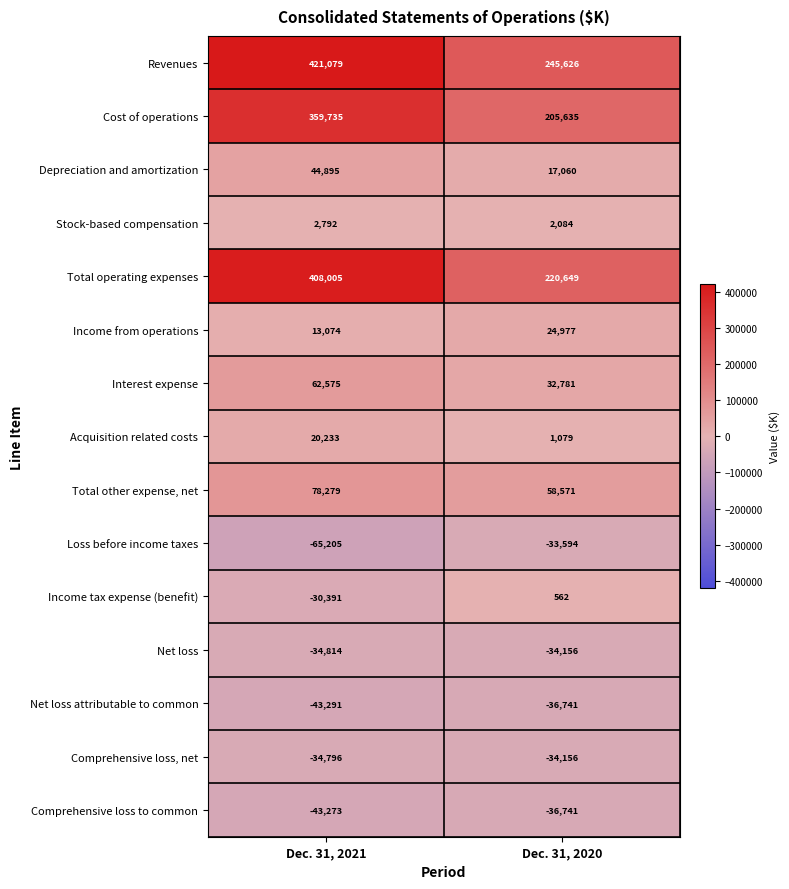

Which series has the largest total across all categories?

Revenues